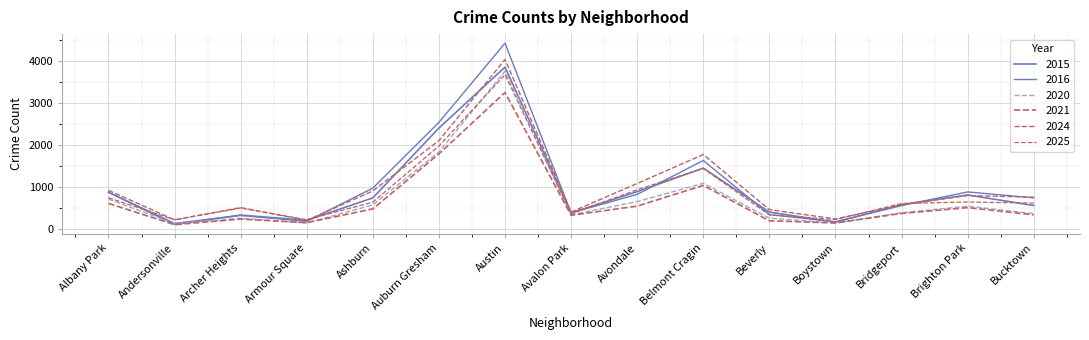

Reading left to right, extract all data points from this chart.

2015: 875	110	331	206	740	2403	3852	383	889	1448	402	162	581	810	559
2016: 874	135	322	181	973	2538	4422	383	824	1630	343	171	557	882	741
2020: 712	130	254	144	574	1834	3756	337	652	1088	257	141	386	542	366
2021: 610	103	236	150	479	1787	3248	325	545	1037	195	143	371	508	338
2024: 920	217	509	205	906	2103	4033	402	1083	1772	461	239	576	797	758
2025: 743	219	499	221	639	1974	3675	362	934	1442	334	224	607	642	616